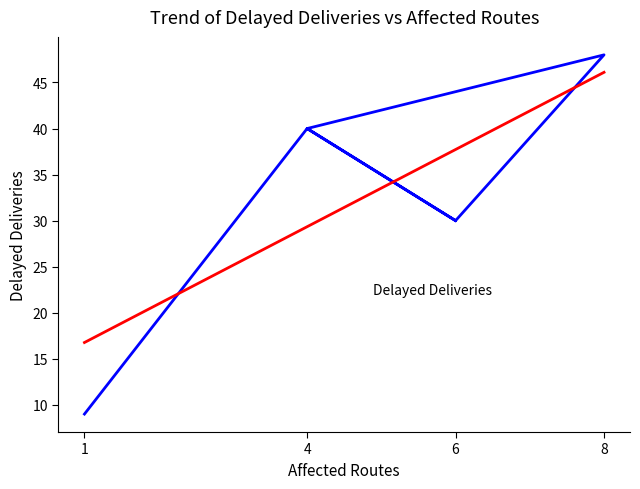

Which series has the largest total across all categories?

Delayed Deliveries